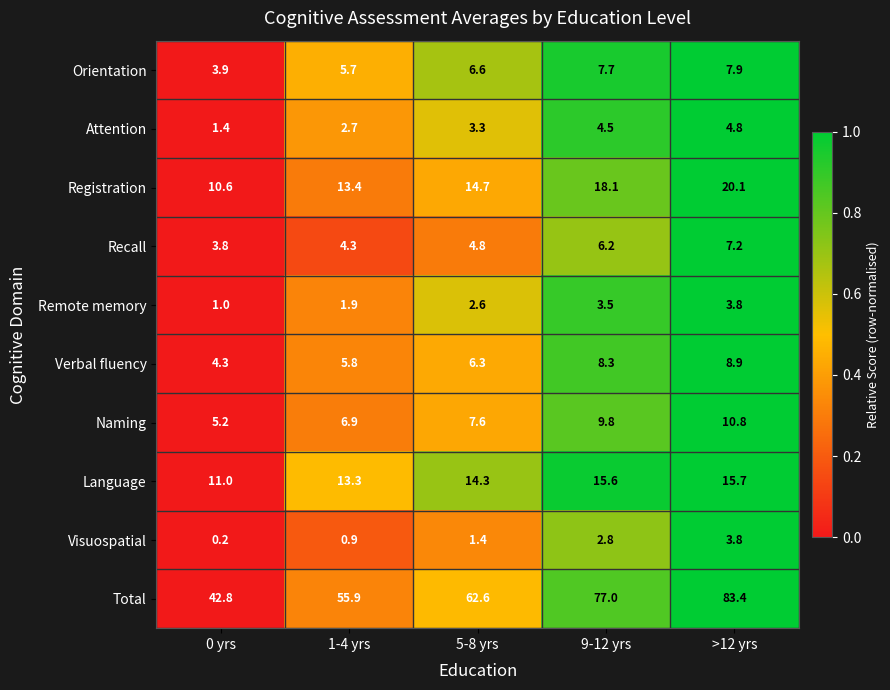

Between 9-12 yrs and >12 yrs, which series saw the biggest shift?

Total